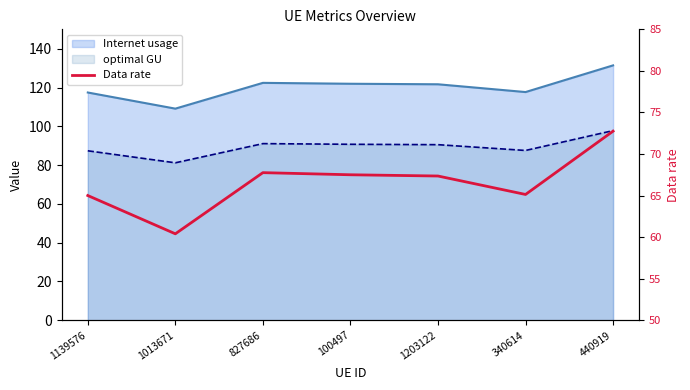

Rank the categories by value from highest to lowest.

440919, 827686, 100497, 1203122, 340614, 1139576, 1013671